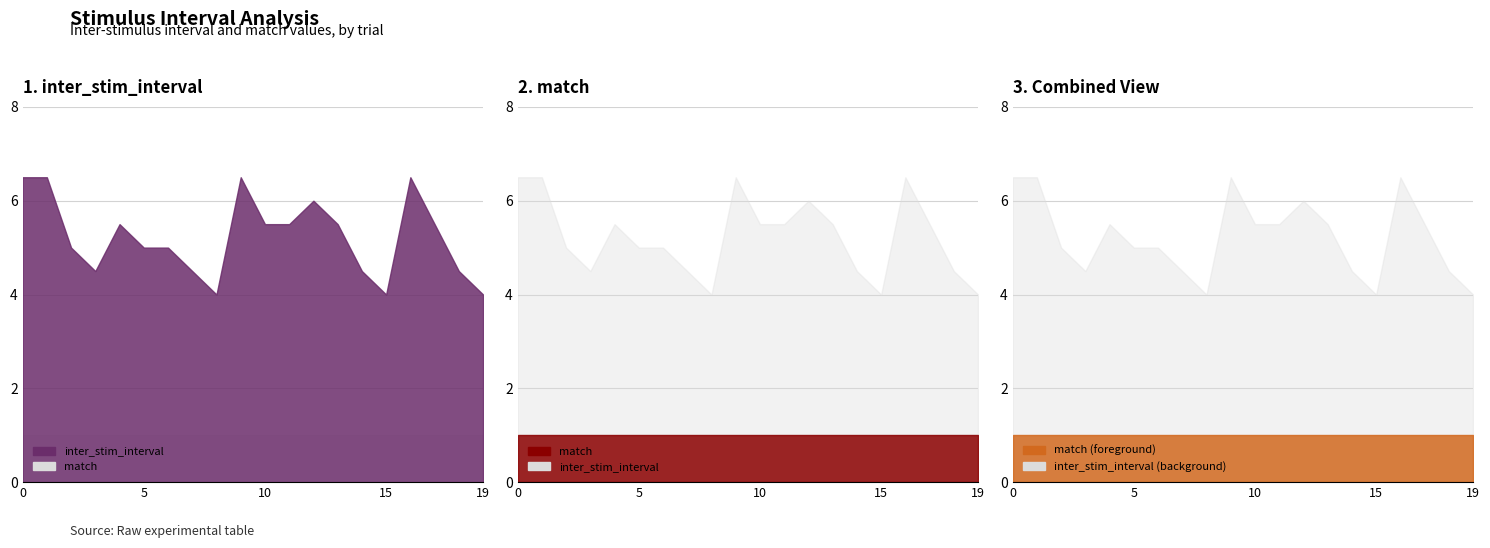

True or false: match has a value of 1.7 at 19.

False